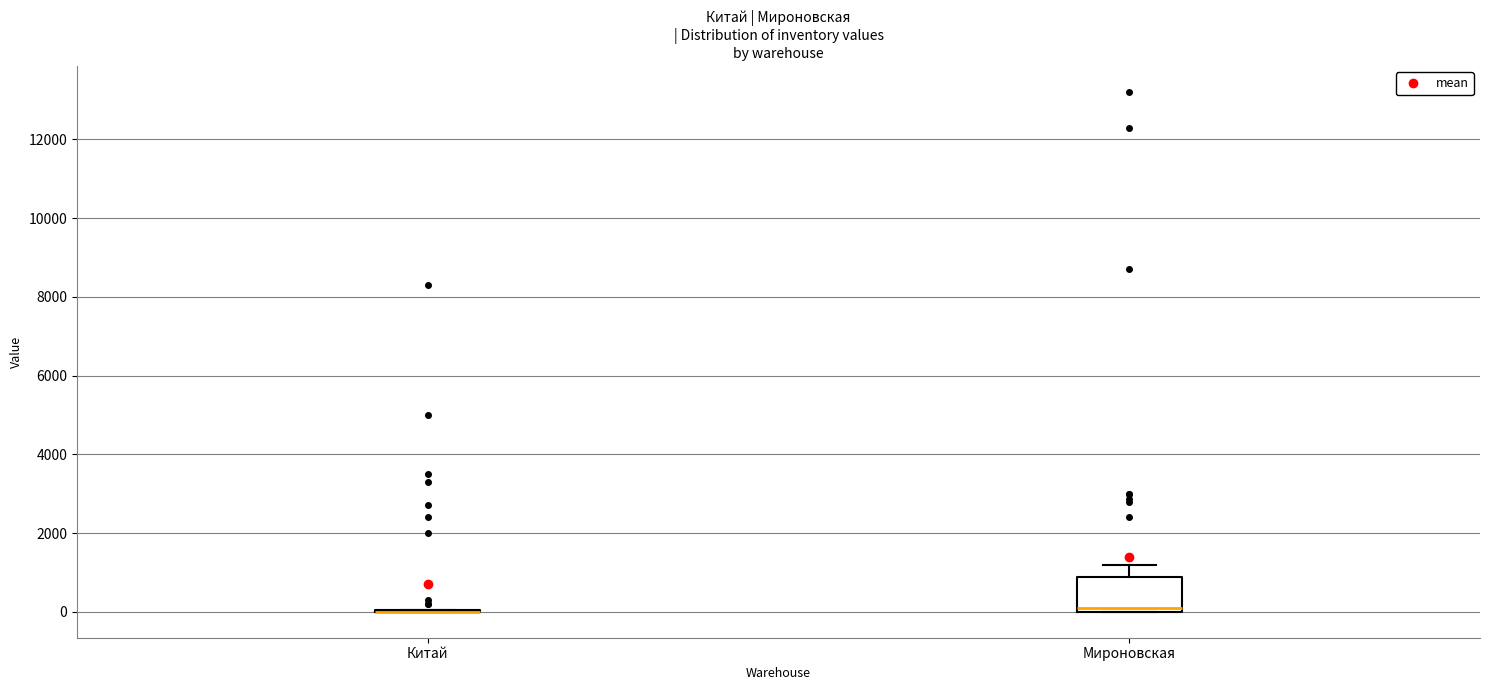

Comparing the boxes themselves (not the whiskers), which one is the tallest?

Мироновская